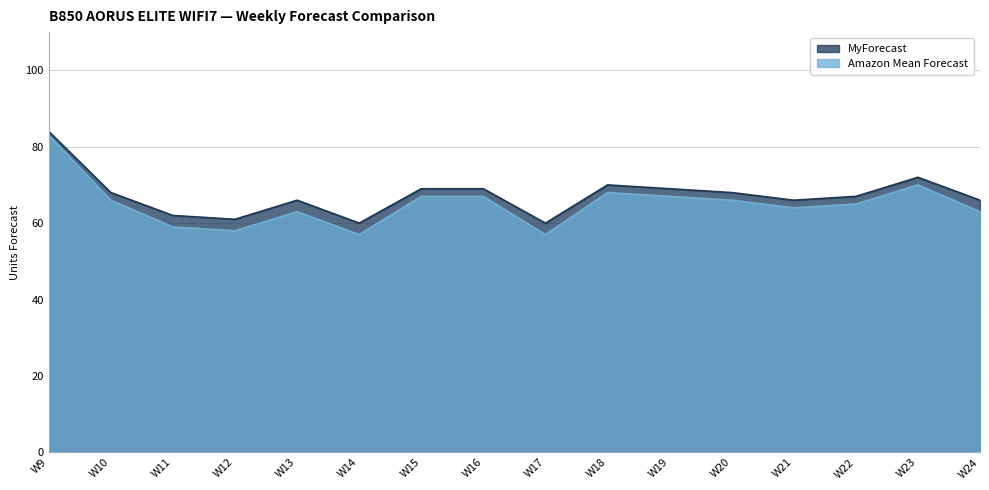

What is the sum of the Amazon Mean Forecast values at W22 and W20?

131